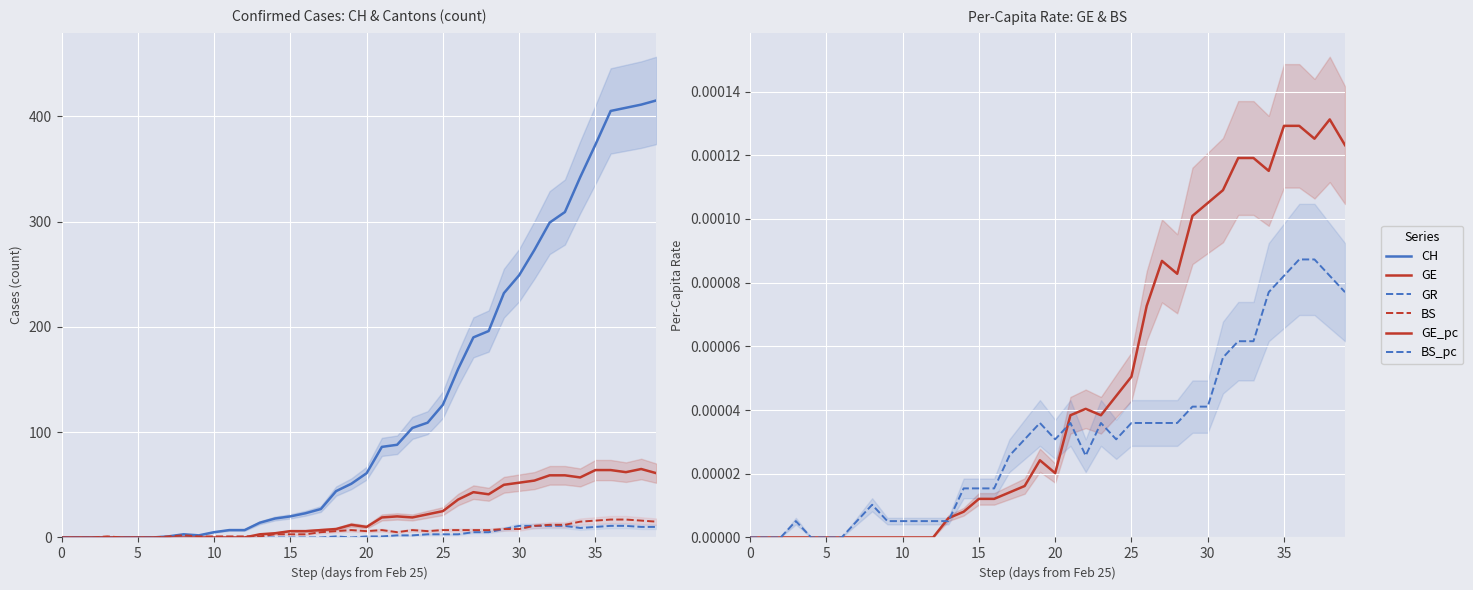

True or false: GE_pc has a value of 0.0 at 32.

True